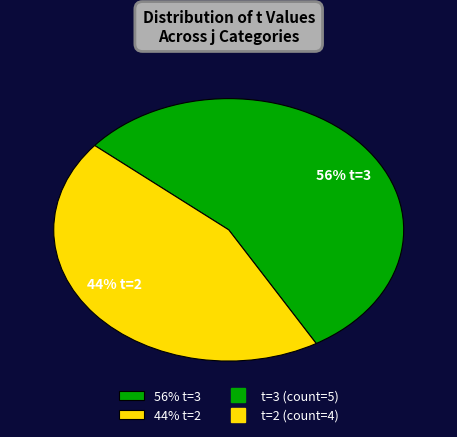

Rank the categories by value from lowest to highest.

44% t=2, 56% t=3